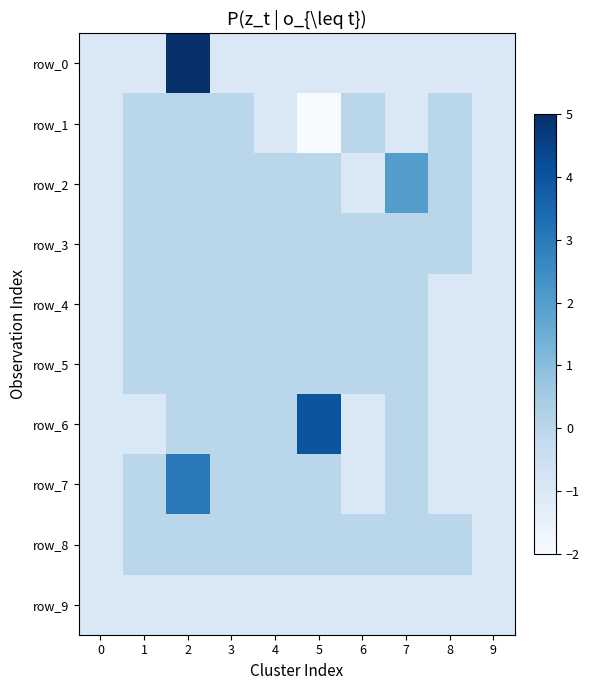

How many values in row_7 are above zero?

1